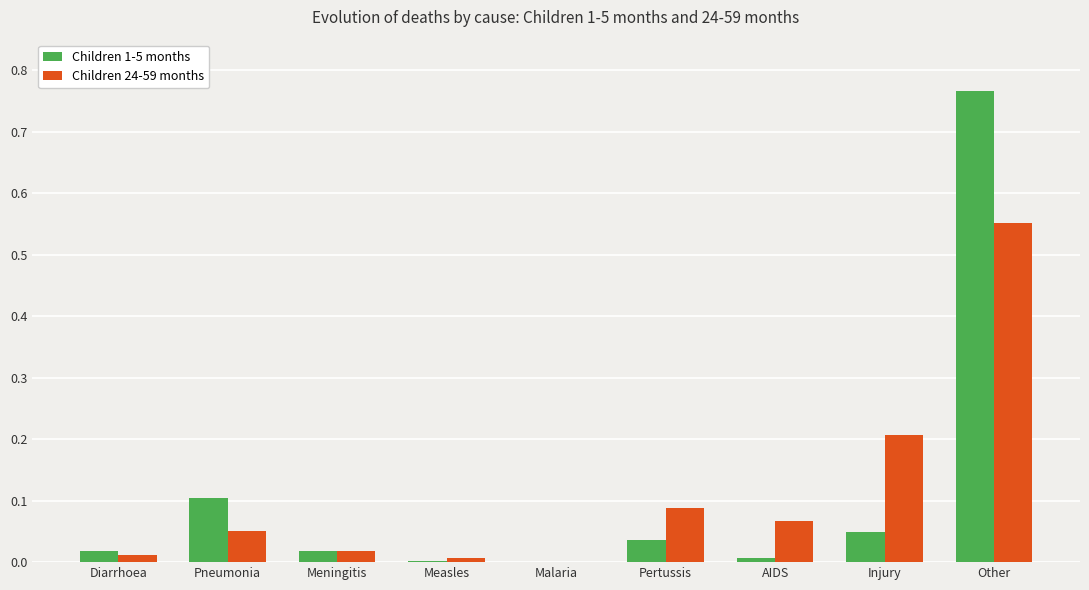

At which label does Children 1-5 months reach its peak?

Other